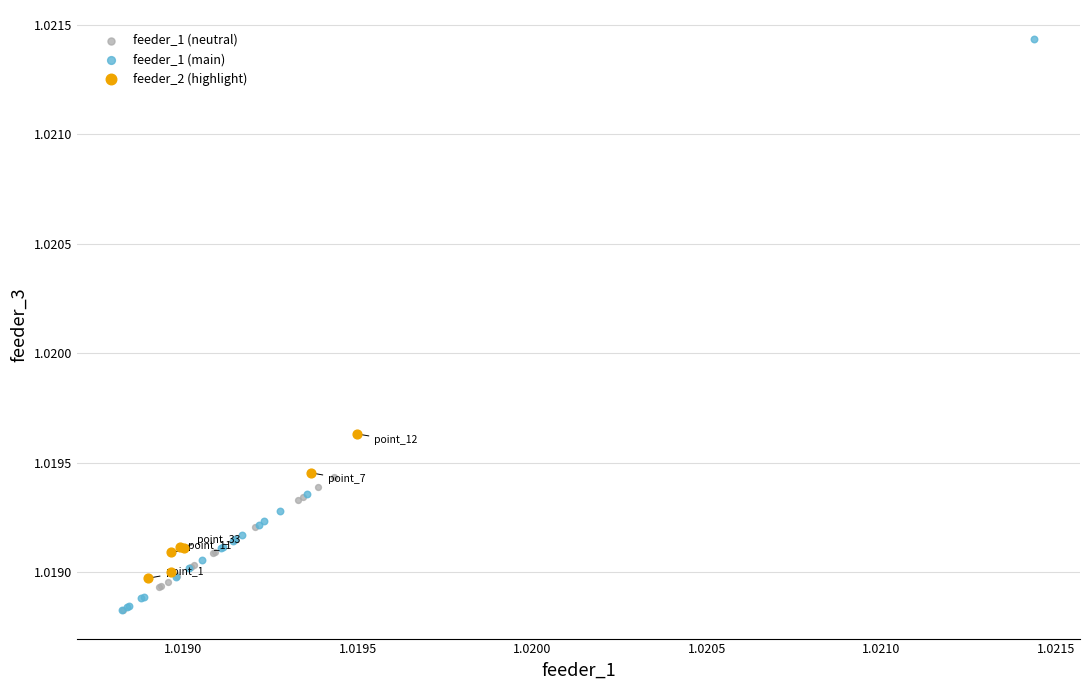

What are all the series names shown in the legend?

feeder_1 (neutral), feeder_1 (main), feeder_2 (highlight)